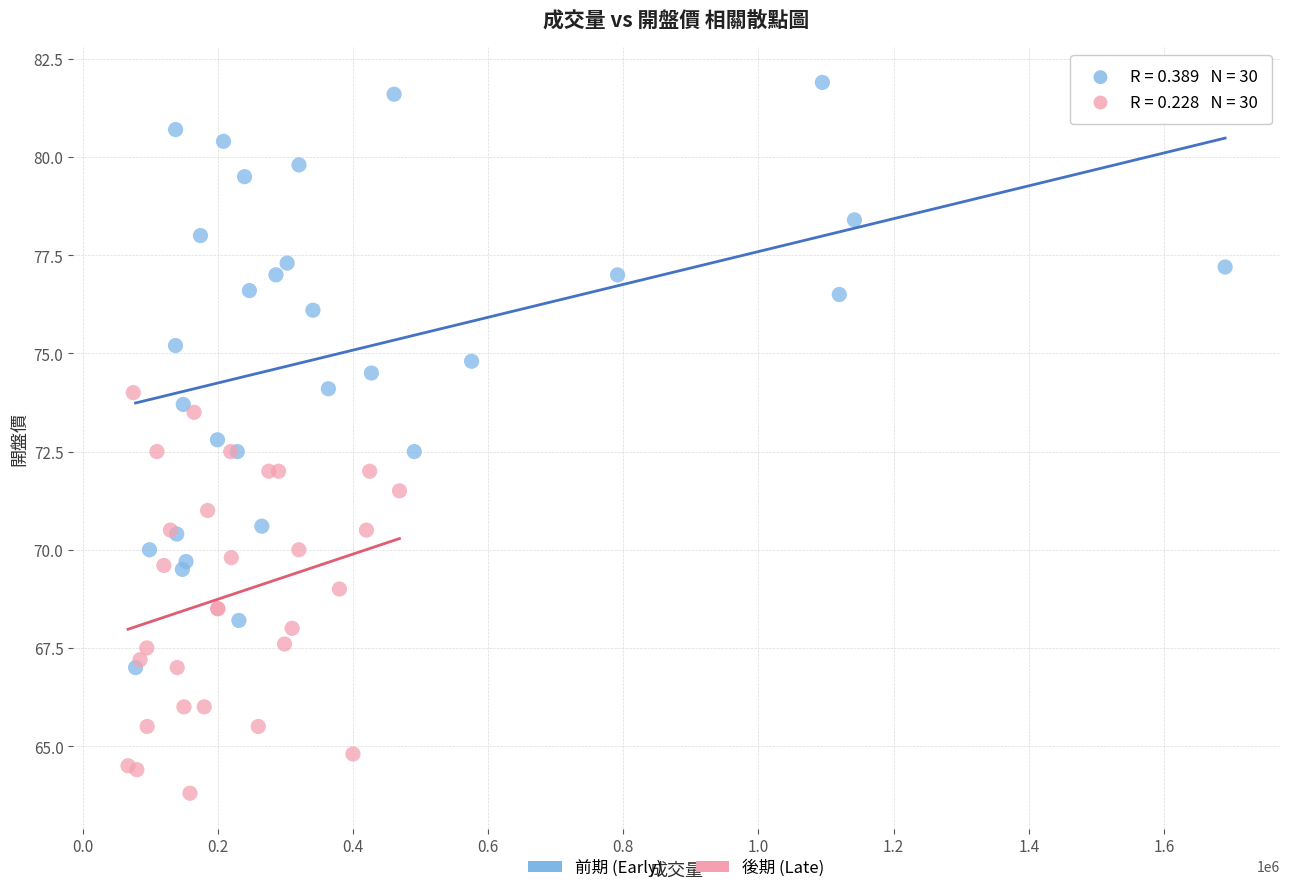

Which series has the largest Y range (max minus min)?

前期 (Early)